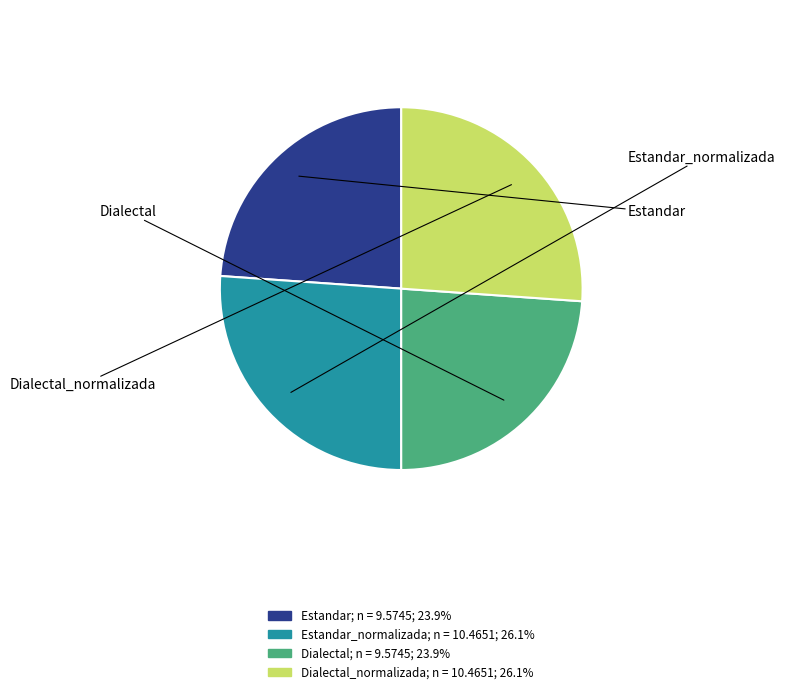

How many slices are in this pie chart?

4